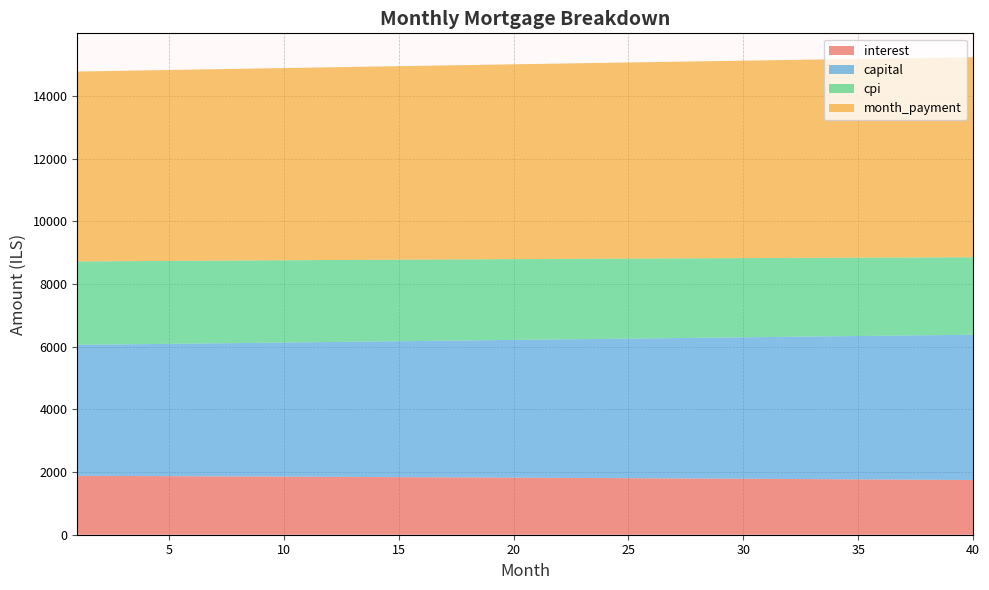

Reading right to left, list all the values displayed in this chart.

interest: 40=1746.8	39=1750.8	38=1754.8	37=1758.8	36=1762.7	35=1766.6	34=1770.5	33=1774.3	32=1778.1	31=1781.8	30=1785.5	29=1789.2	28=1792.9	27=1796.5	26=1800.1	25=1803.7	24=1807.2	23=1810.7	22=1814.2	21=1817.6	20=1821.0	19=1824.4	18=1827.7	17=1831.0	16=1834.3	15=1837.6	14=1840.8	13=1844.0	12=1847.2	11=1850.3	10=1853.4	9=1856.5	8=1859.5	7=1862.5	6=1865.5	5=1868.5	4=1871.4	3=1874.3	2=1877.2	1=1880.0
capital: 40=4635.0	39=4622.7	38=4610.4	37=4598.1	36=4585.9	35=4573.7	34=4561.5	33=4549.4	32=4537.3	31=4525.3	30=4513.2	29=4501.2	28=4489.2	27=4477.3	26=4465.4	25=4453.5	24=4441.7	23=4429.9	22=4418.1	21=4406.3	20=4394.6	19=4382.9	18=4371.3	17=4359.6	16=4348.0	15=4336.5	14=4324.9	13=4313.4	12=4302.0	11=4290.5	10=4279.1	9=4267.7	8=4256.4	7=4245.1	6=4233.8	5=4222.5	4=4211.3	3=4200.1	2=4188.9	1=4177.8
cpi: 40=2472.0	39=2477.8	38=2483.5	37=2489.1	36=2494.7	35=2500.3	34=2505.8	33=2511.3	32=2516.7	31=2522.1	30=2527.4	29=2532.7	28=2537.9	27=2543.1	26=2548.3	25=2553.4	24=2558.4	23=2563.4	22=2568.4	21=2573.3	20=2578.2	19=2583.0	18=2587.8	17=2592.5	16=2597.2	15=2601.9	14=2606.5	13=2611.1	12=2615.6	11=2620.1	10=2624.5	9=2628.9	8=2633.3	7=2637.6	6=2641.9	5=2646.1	4=2650.3	3=2654.5	2=2658.6	1=2662.6
month_payment: 40=6381.8	39=6373.5	38=6365.2	37=6356.9	36=6348.6	35=6340.3	34=6332.0	33=6323.7	32=6315.4	31=6307.1	30=6298.8	29=6290.4	28=6282.1	27=6273.8	26=6265.5	25=6257.2	24=6248.9	23=6240.6	22=6232.3	21=6223.9	20=6215.6	19=6207.3	18=6199.0	17=6190.7	16=6182.4	15=6174.1	14=6165.8	13=6157.4	12=6149.1	11=6140.8	10=6132.5	9=6124.2	8=6115.9	7=6107.6	6=6099.3	5=6091.0	4=6082.7	3=6074.4	2=6066.1	1=6057.8